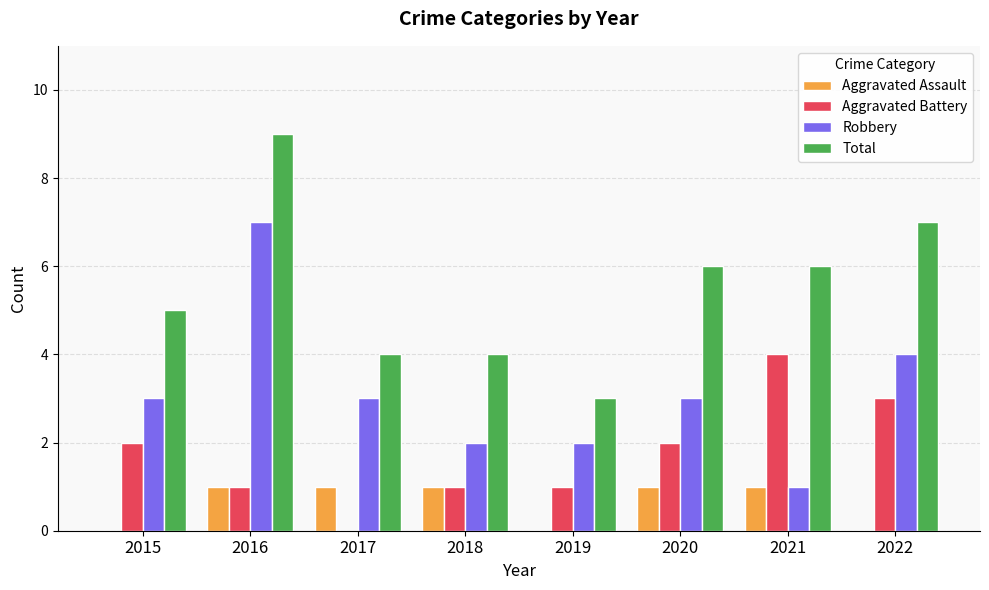

The Robbery series shows 2 at 2021. True or false?

False